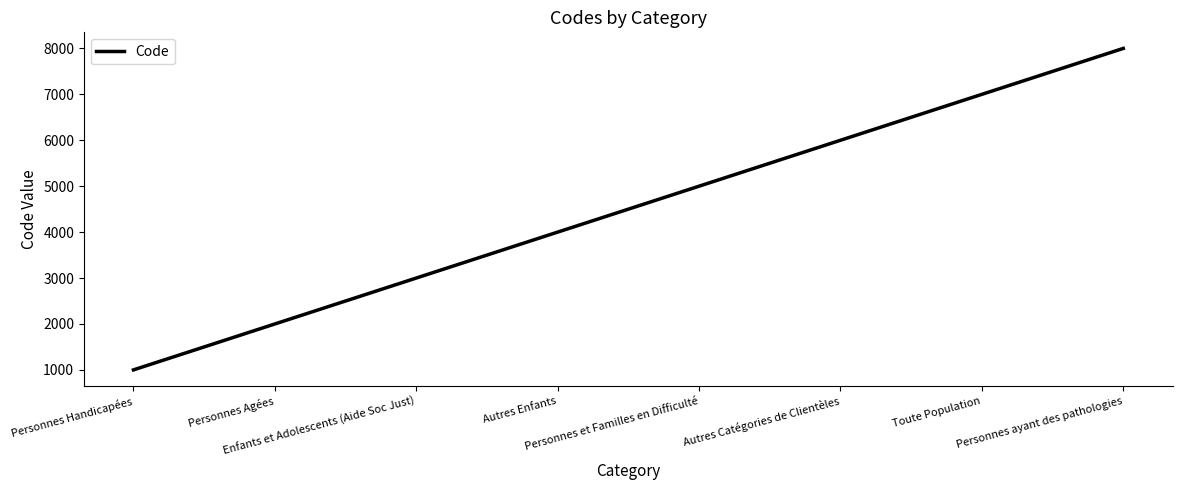

How many lines are shown in the chart?

1